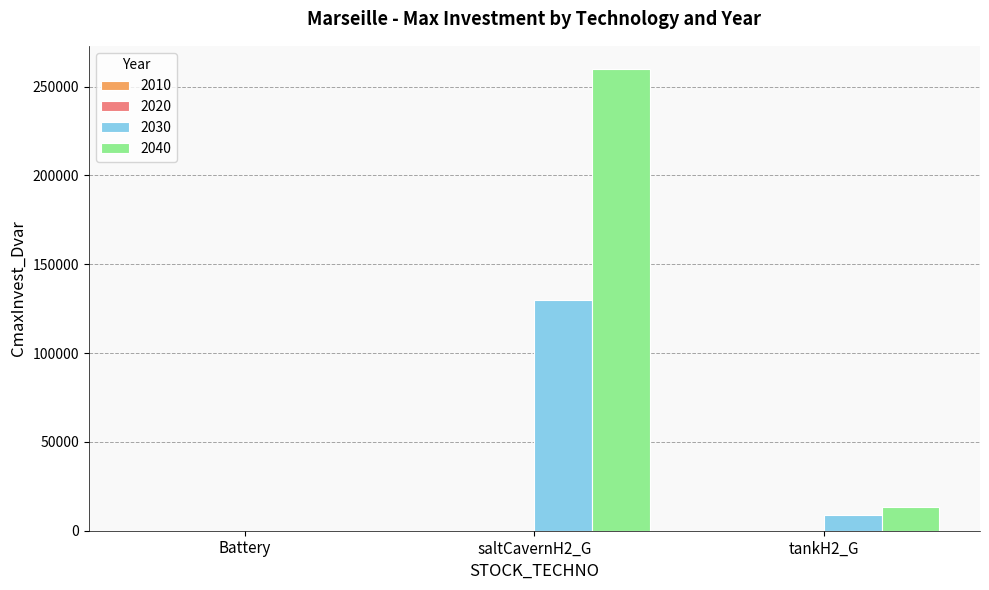

At which category is the sum across all series the highest?

saltCavernH2_G